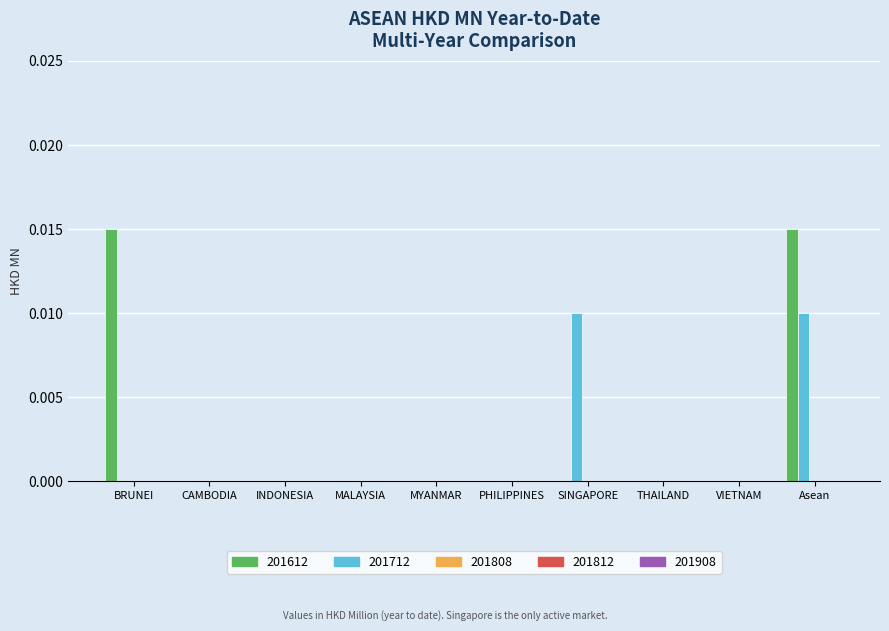

At which category is the sum across all series the highest?

Asean